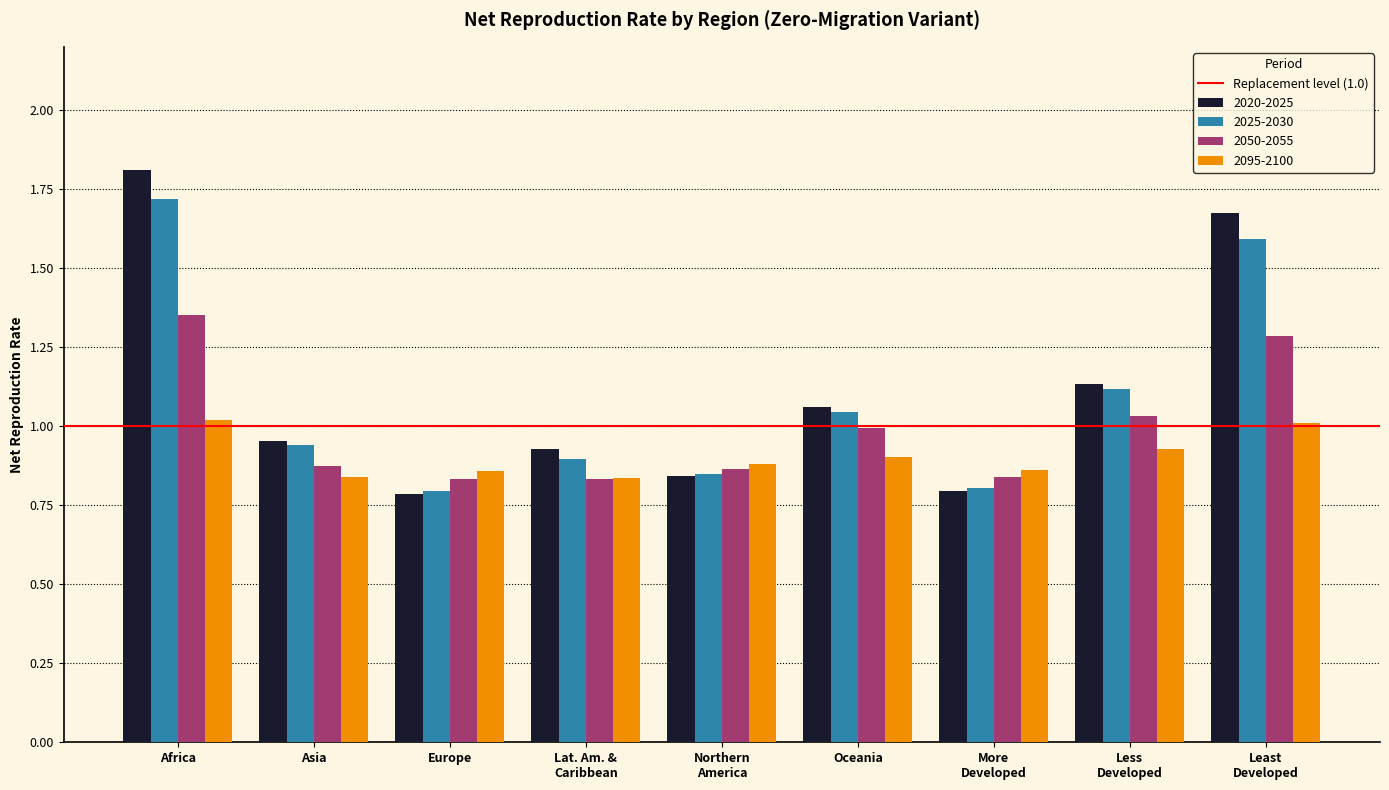

Which series changed the most between Africa and Europe?

2020-2025